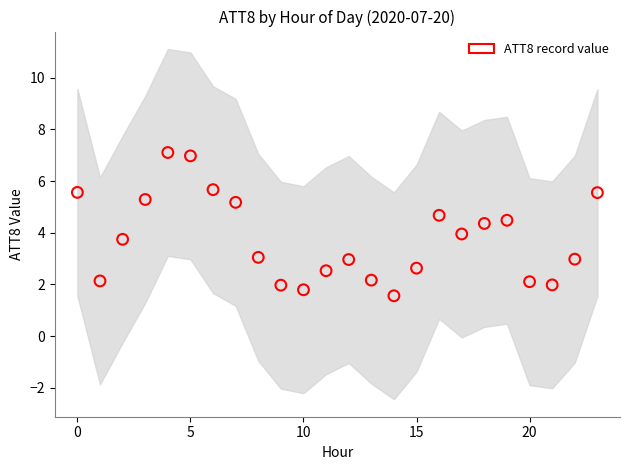

What is the range of Y values (max minus min)?

5.5